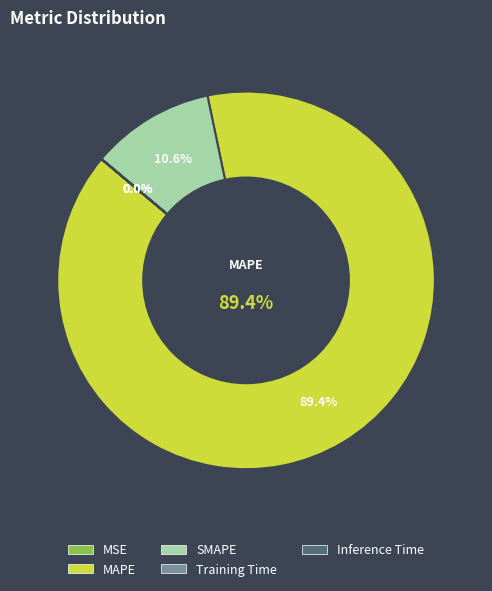

To the nearest percent, what is the combined percentage of SMAPE and MAPE?

100%